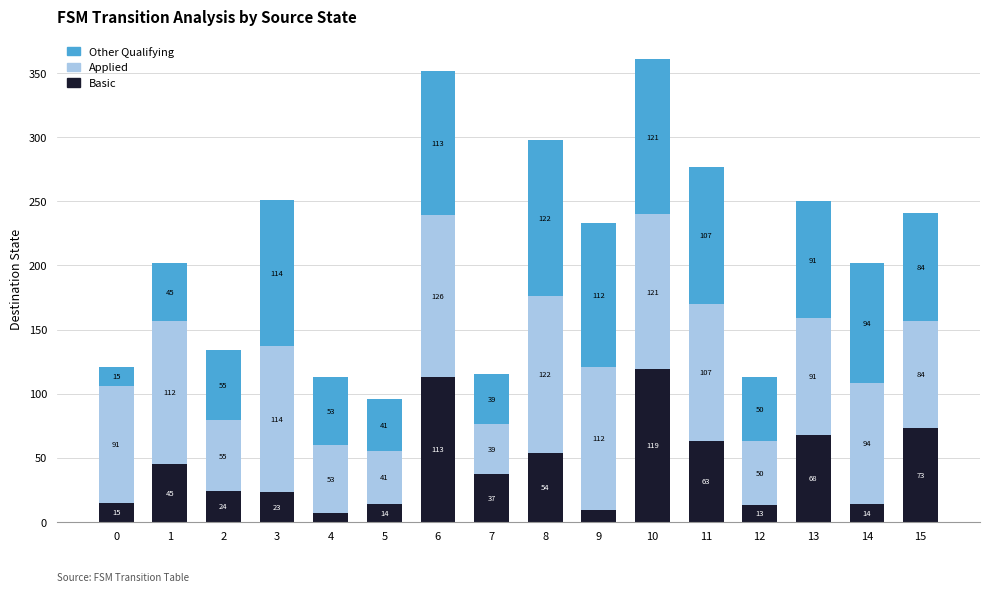

What is the difference between the Basic values at 5 and 15?

59